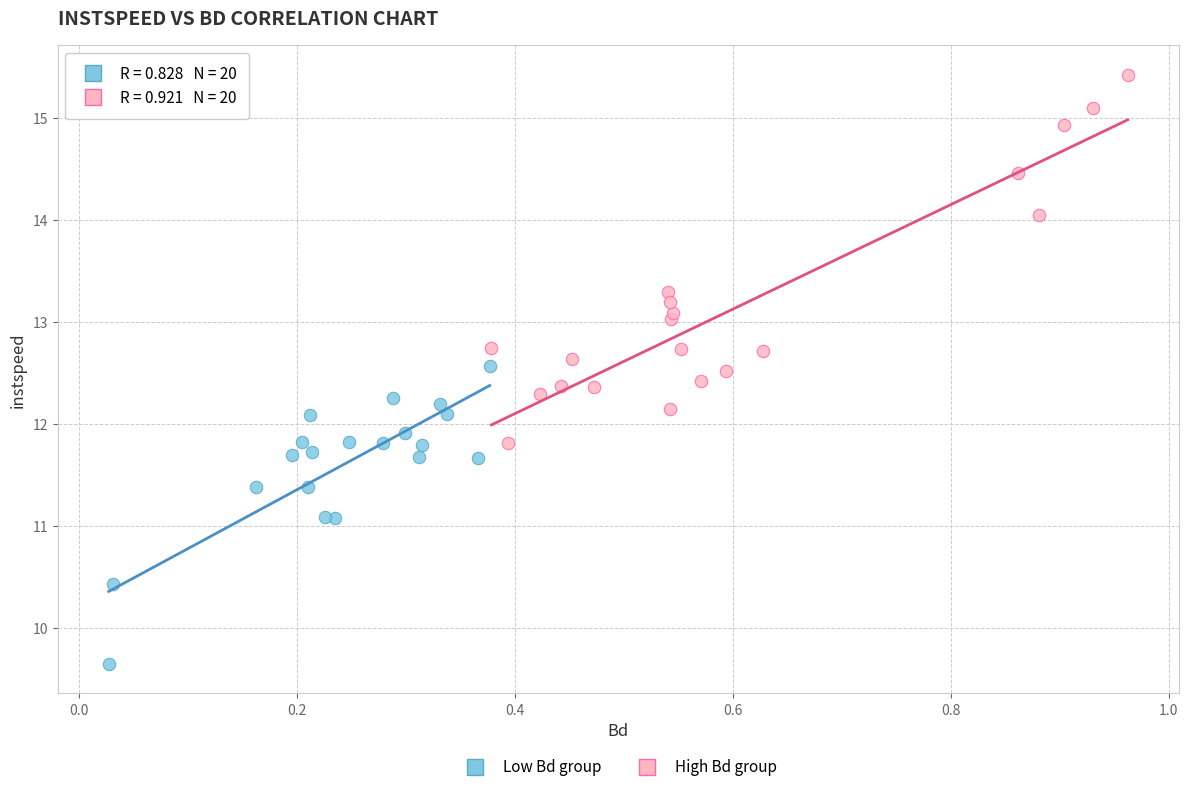

Which series contains the lowest Y value?

Low Bd group